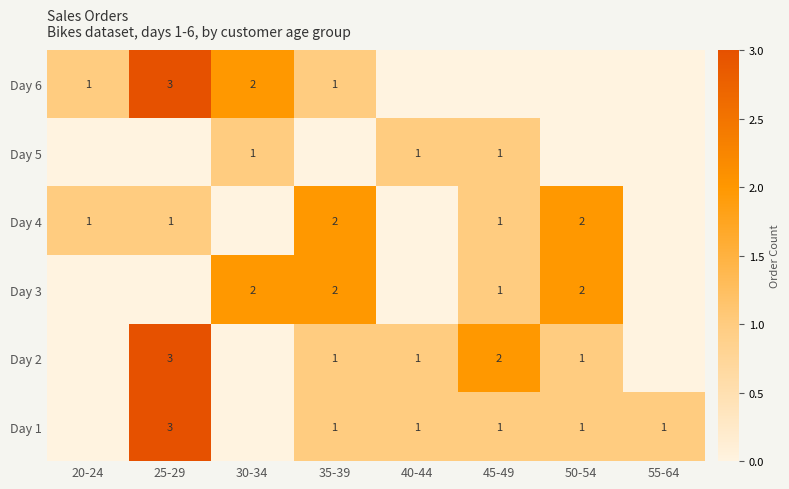

Is the value of Day 2 at 45-49 greater than the value of Day 4 at 45-49?

Yes